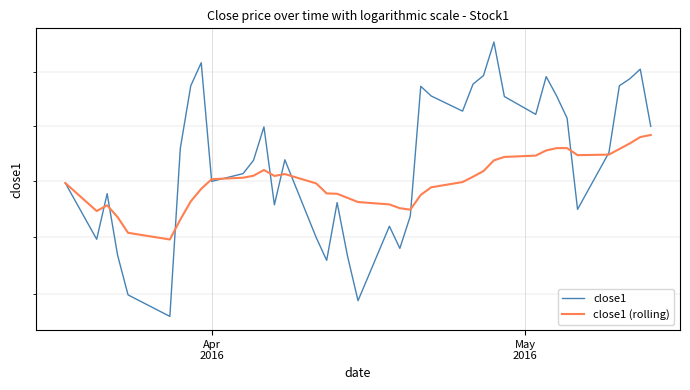

What is the greatest value displayed?

26.3